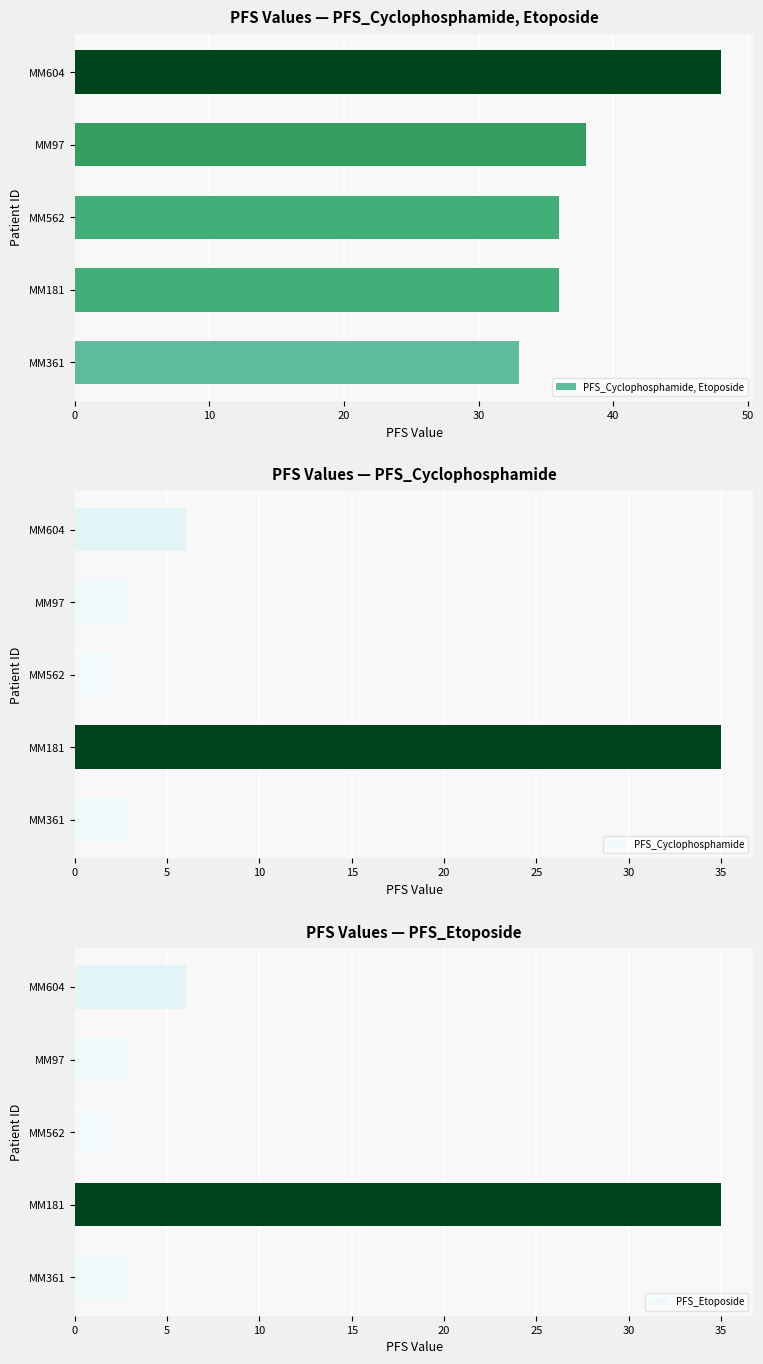

Is it true that PFS_Cyclophosphamide, Etoposide equals 33 at MM361?

True